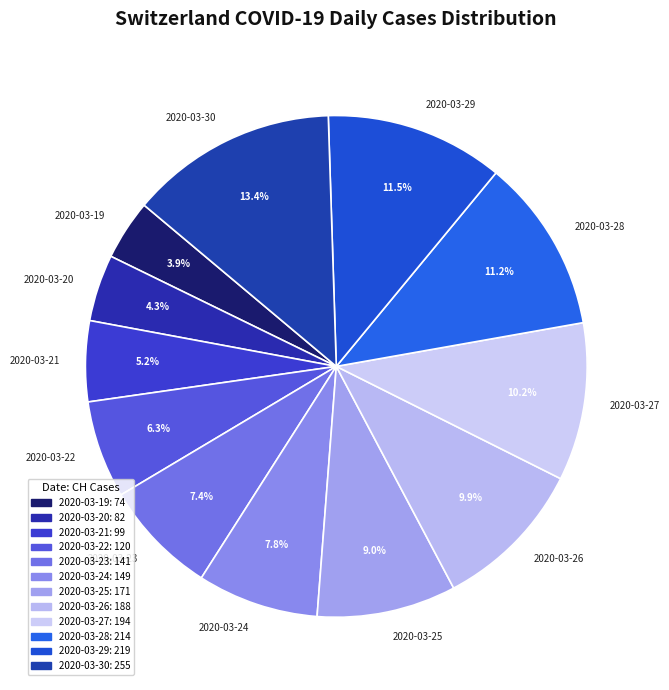

Which category has the biggest portion of the pie?

2020-03-30